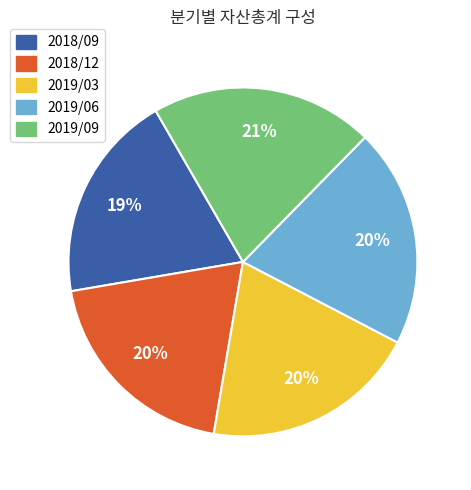

Does 2018/09 account for over 50% of the chart?

No